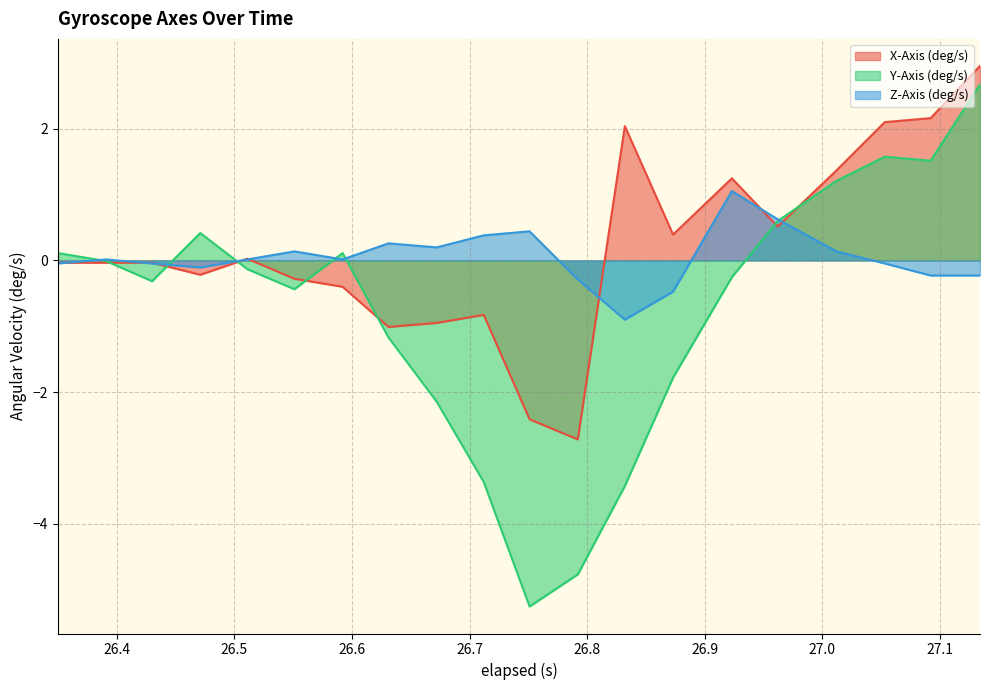

List the series in order of their peak value, highest first.

X-Axis (deg/s), Y-Axis (deg/s), Z-Axis (deg/s)